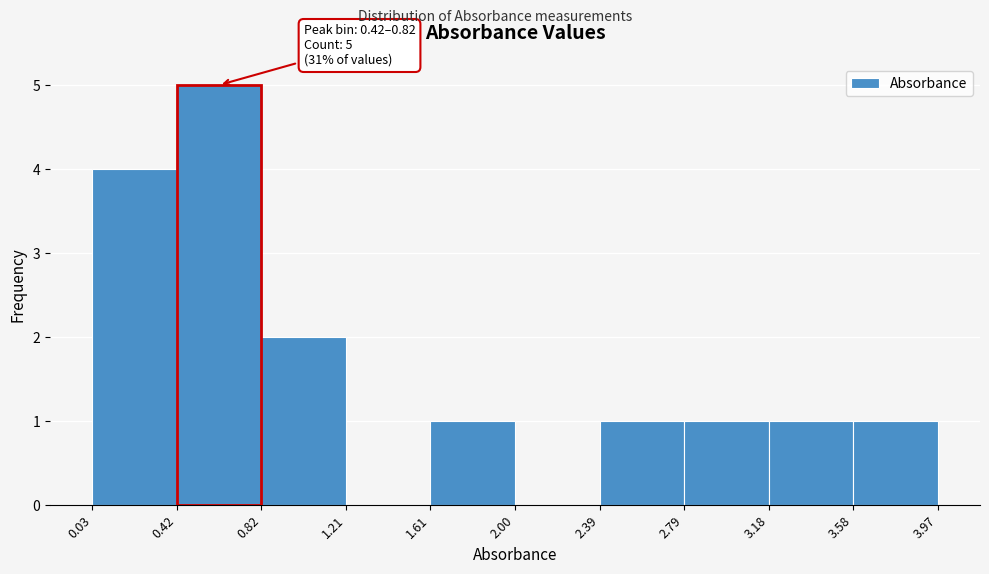

Over which range of the x-axis is the bar tallest?

0.42 to 0.82